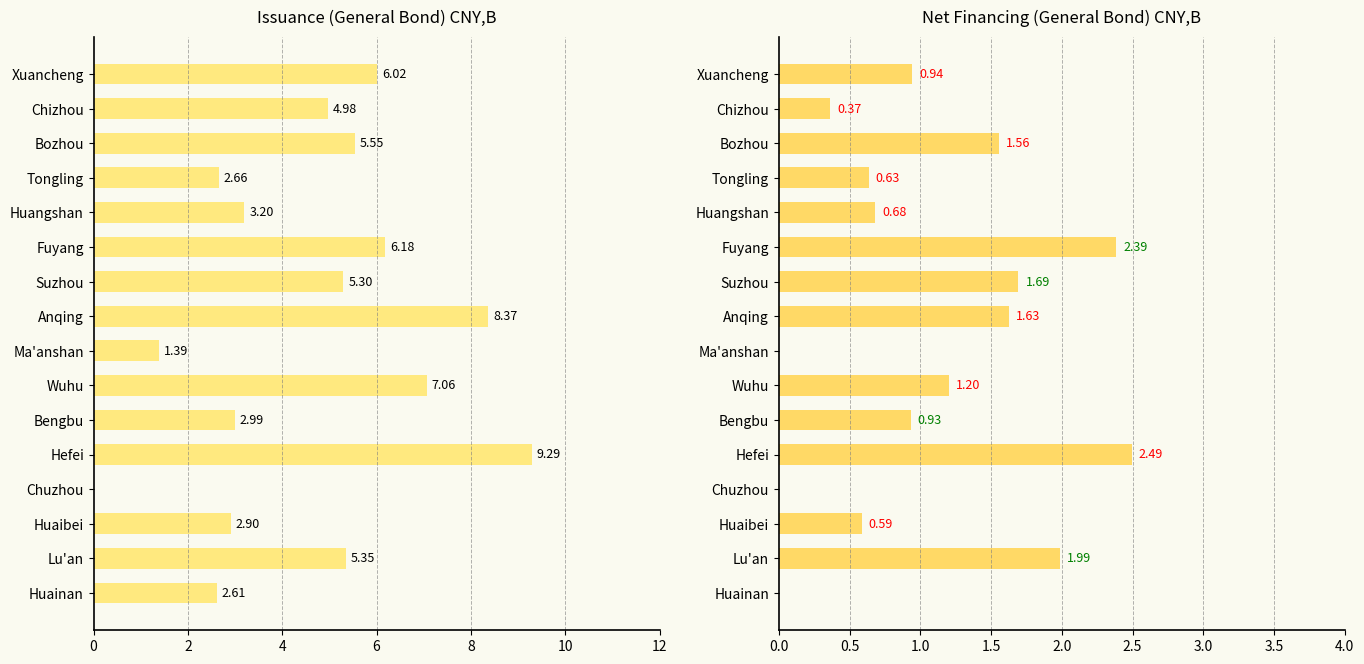

Does the chart contain stacked bars?

No